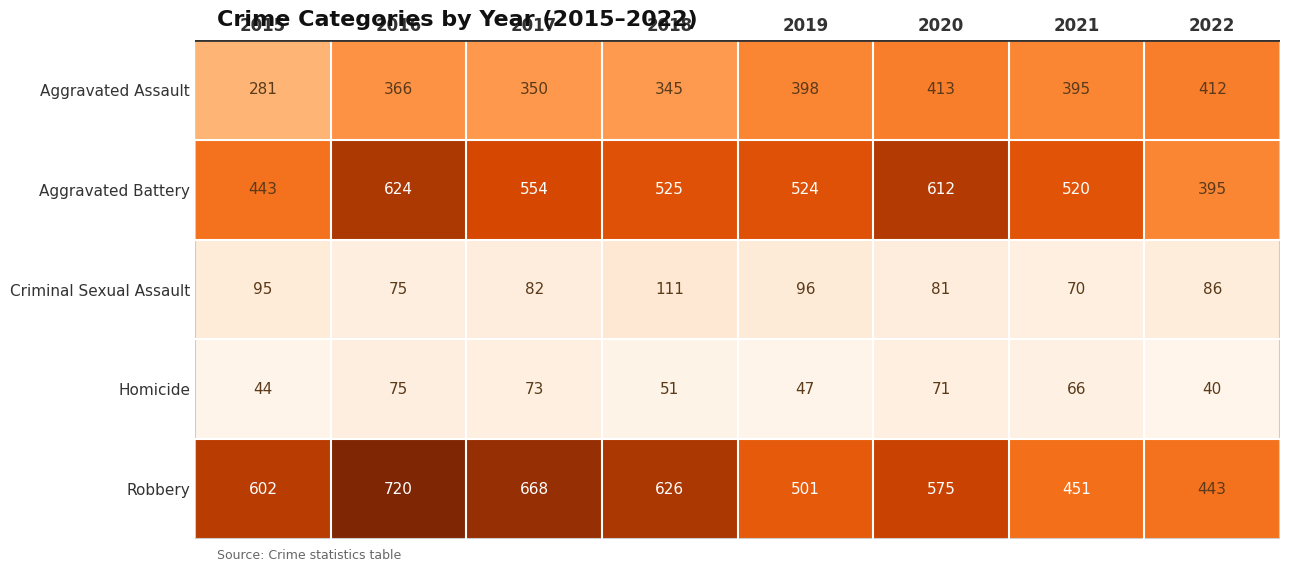

At which label is Homicide closest to 57?

2018